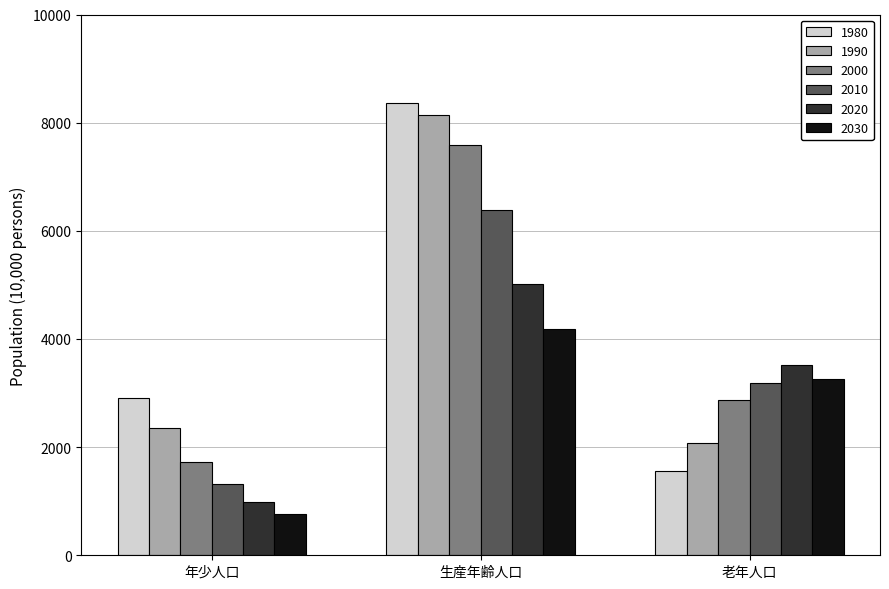

What is the difference between the second highest and minimum values in the 2030 series?

2507